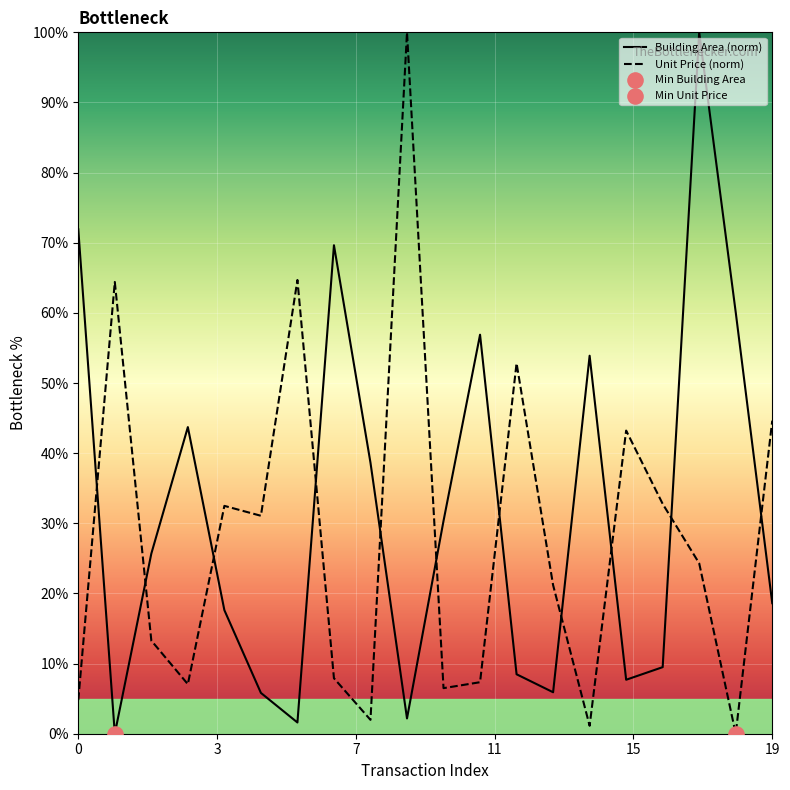

Which series reaches the maximum Y coordinate?

building_area